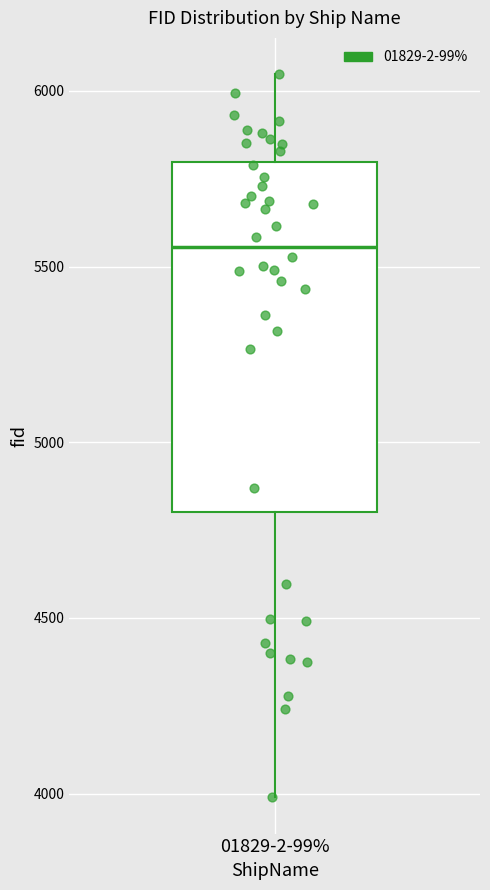

Read this box plot against the y-axis: the position of the median line, the range covered by the box, and the ends of both whiskers. The values are not printed on the chart, so give them approximately, as read against the axis.

median 5550, box 4800 to 5800, whiskers 4000 to 6050